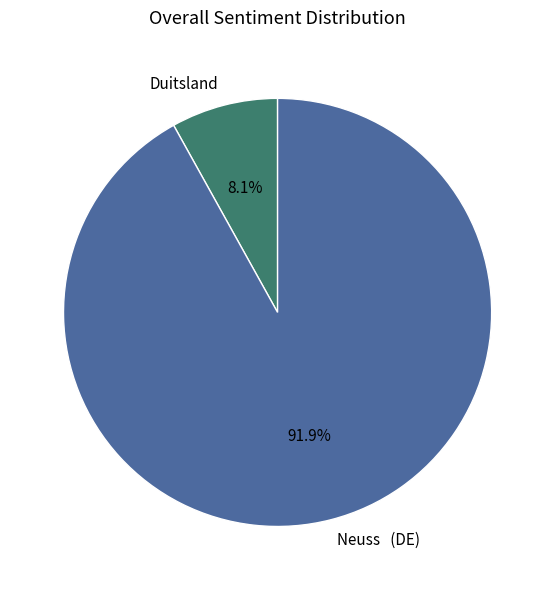

Which category has the smallest portion of the pie?

Duitsland